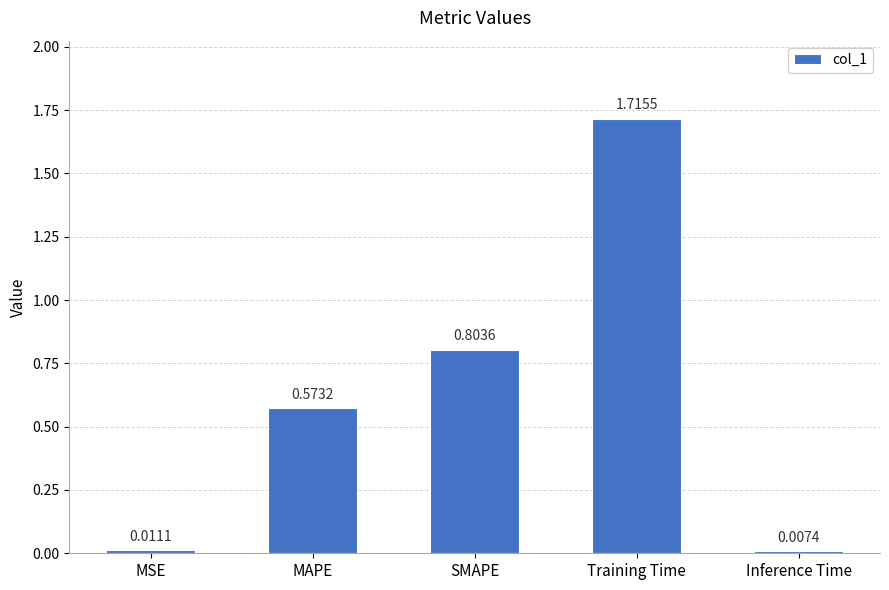

What position from the right is SMAPE?

3